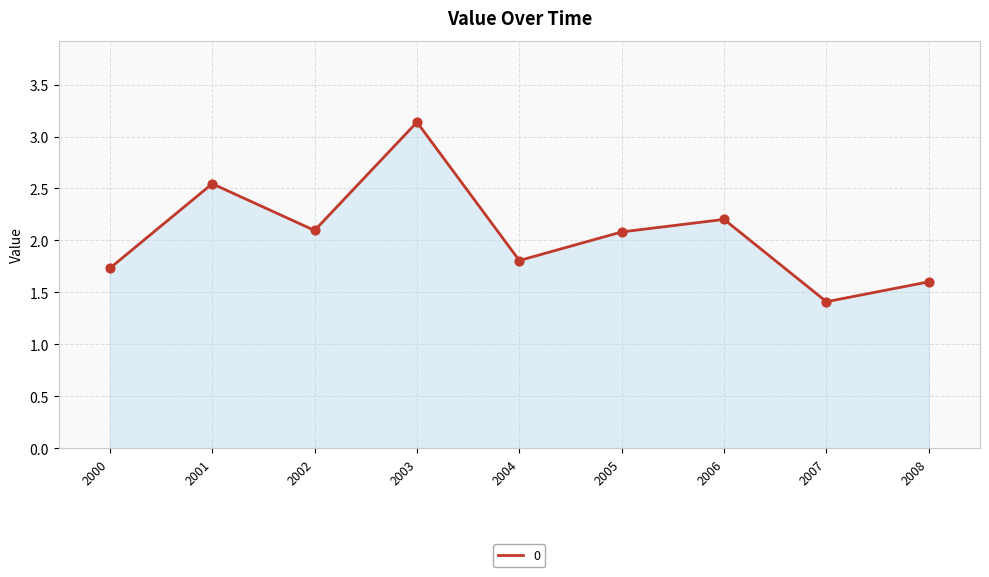

What is the change in value from 2004 to 2006?

+0.4